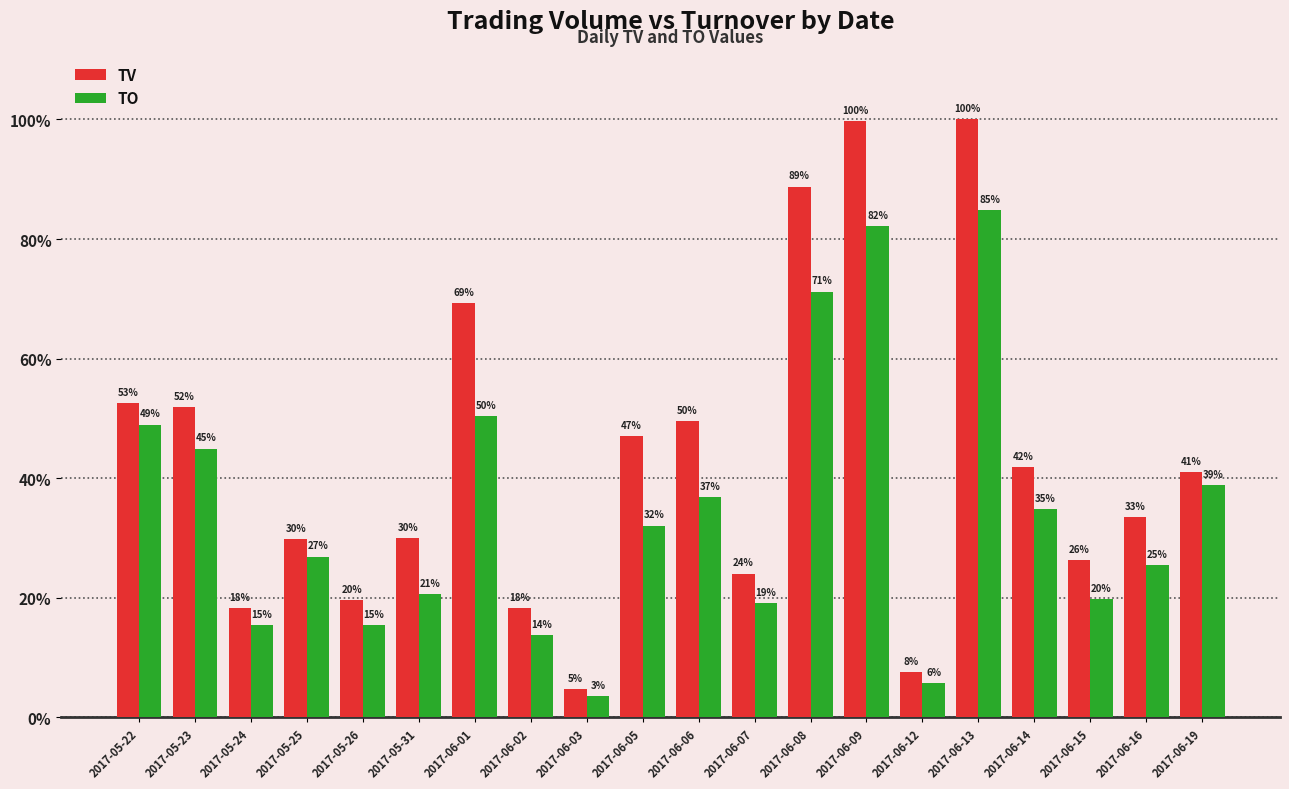

Reading left to right, what are all the values shown in this chart?

TV: 402000	397000	140000	228000	150000	229000	530000	140000	36000	360000	379000	184000	679000	763000	58000	765000	320000	201000	256000	314000
TO: 374600	343730	117900	205580	118000	157930	385400	105100	26630	245100	281760	146260	544530	628140	43480	648920	266400	151080	194890	297080